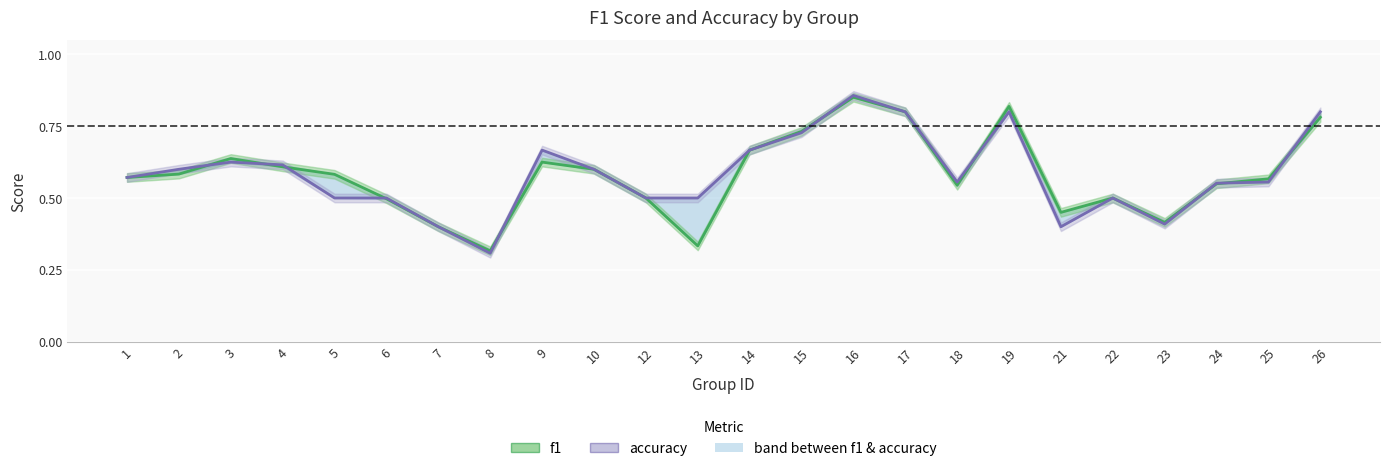

Reading left to right, extract all data points from this chart.

f1: 0.6	0.6	0.6	0.6	0.6	0.5	0.4	0.3	0.6	0.6	0.5	0.3	0.7	0.7	0.9	0.8	0.5	0.8	0.5	0.5	0.4	0.5	0.6	0.8
accuracy: 0.6	0.6	0.6	0.6	0.5	0.5	0.4	0.3	0.7	0.6	0.5	0.5	0.7	0.7	0.9	0.8	0.6	0.8	0.4	0.5	0.4	0.6	0.6	0.8